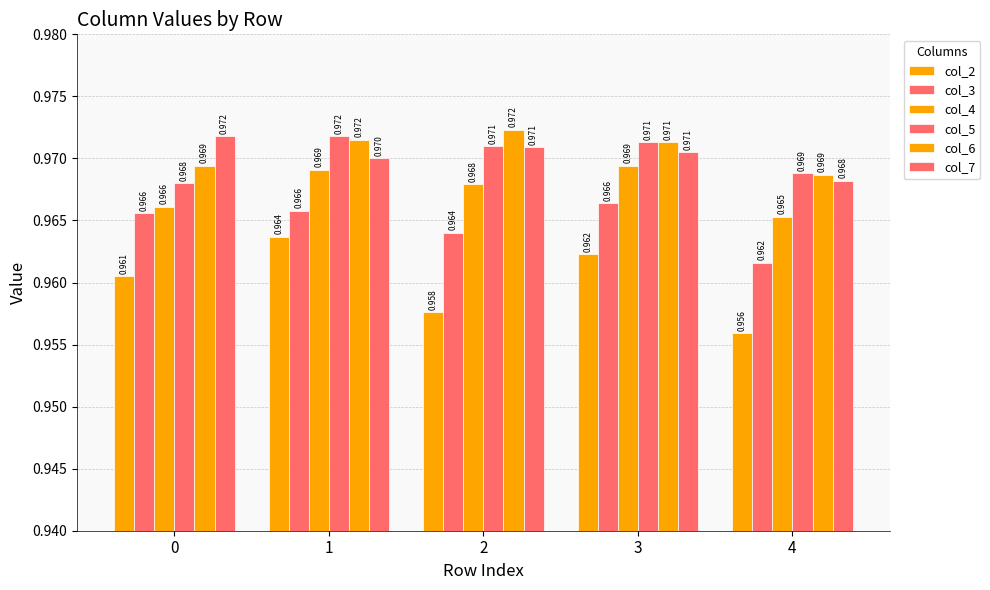

Are the bars grouped side by side (vs. stacked)?

Yes